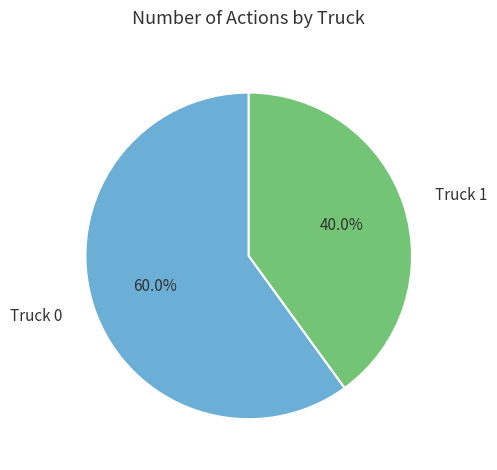

Between Truck 1 and Truck 0, which is larger?

Truck 0